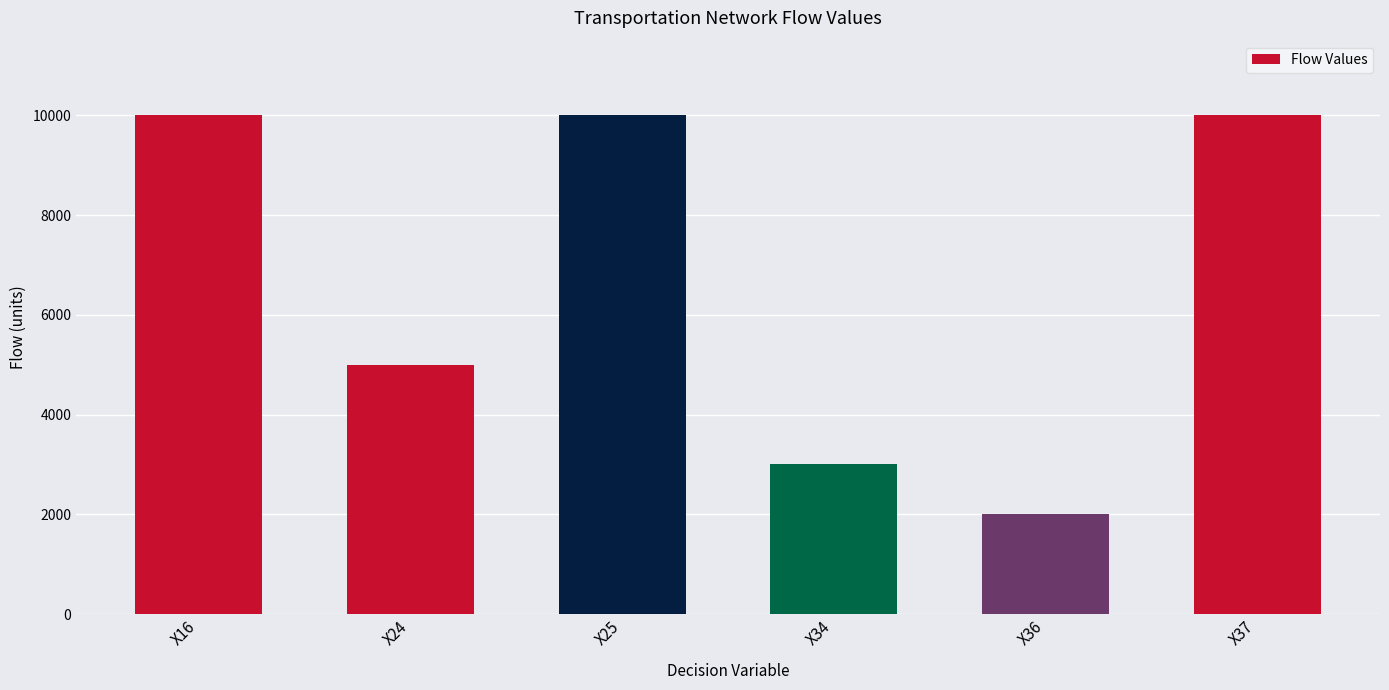

How many series are shown in this chart?

1